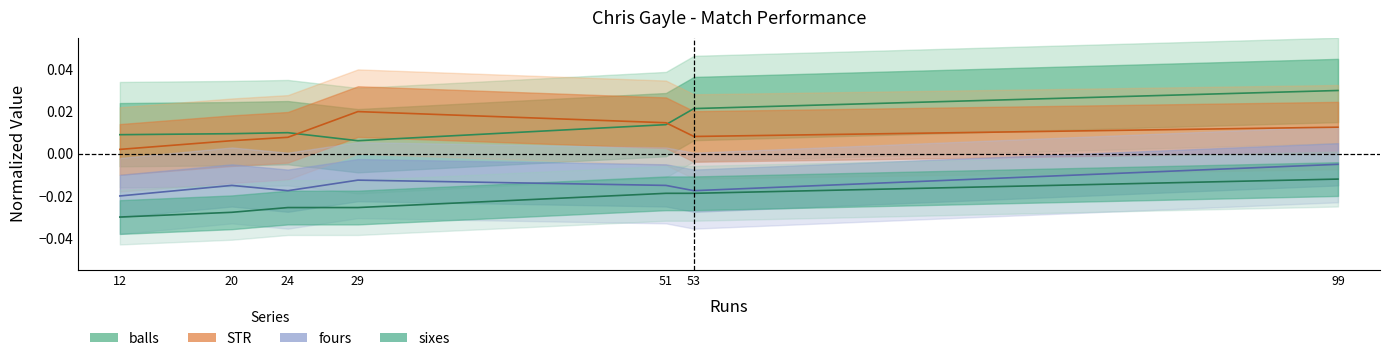

At which category is the sum across all series the highest?

99